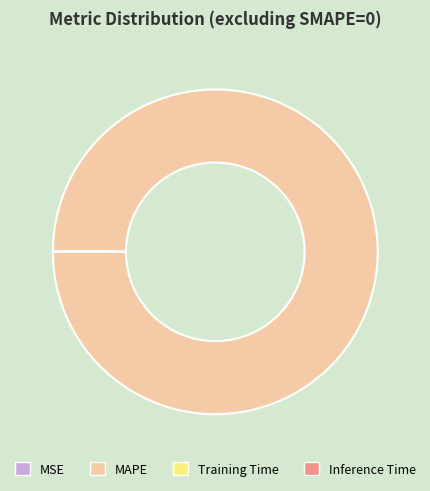

Does MAPE account for over 50% of the chart?

Yes